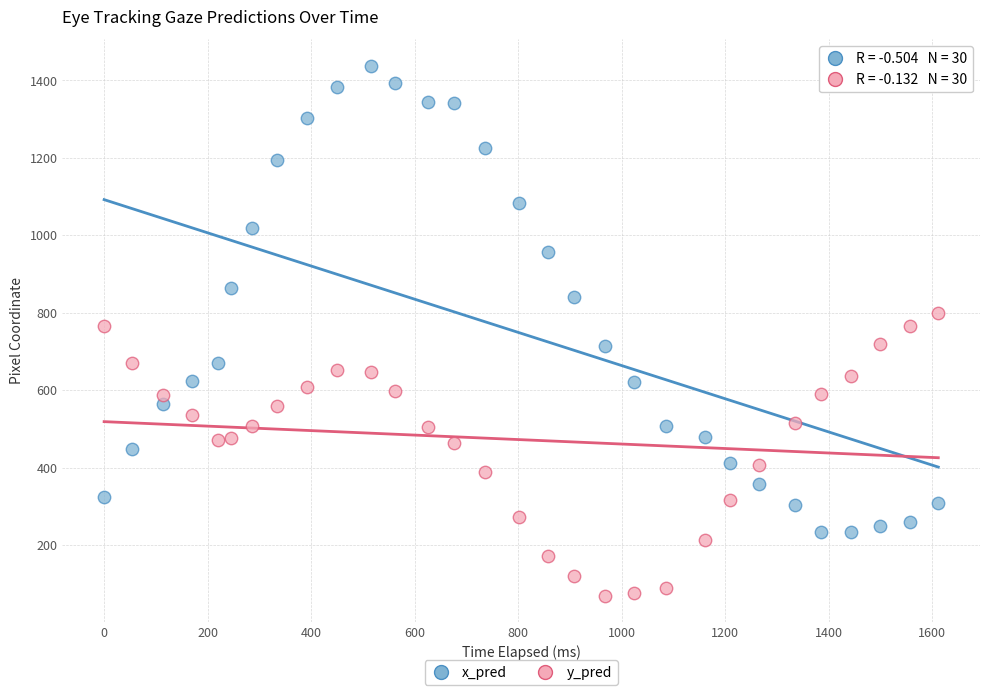

Across all data points, what is the range of X values (max minus min)?

1611.5